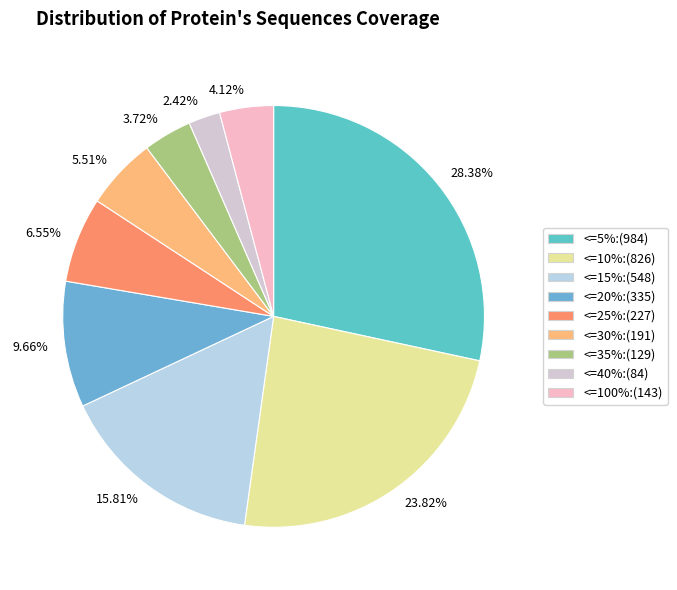

Which has a higher value, 9.66% or 23.82%?

23.82%